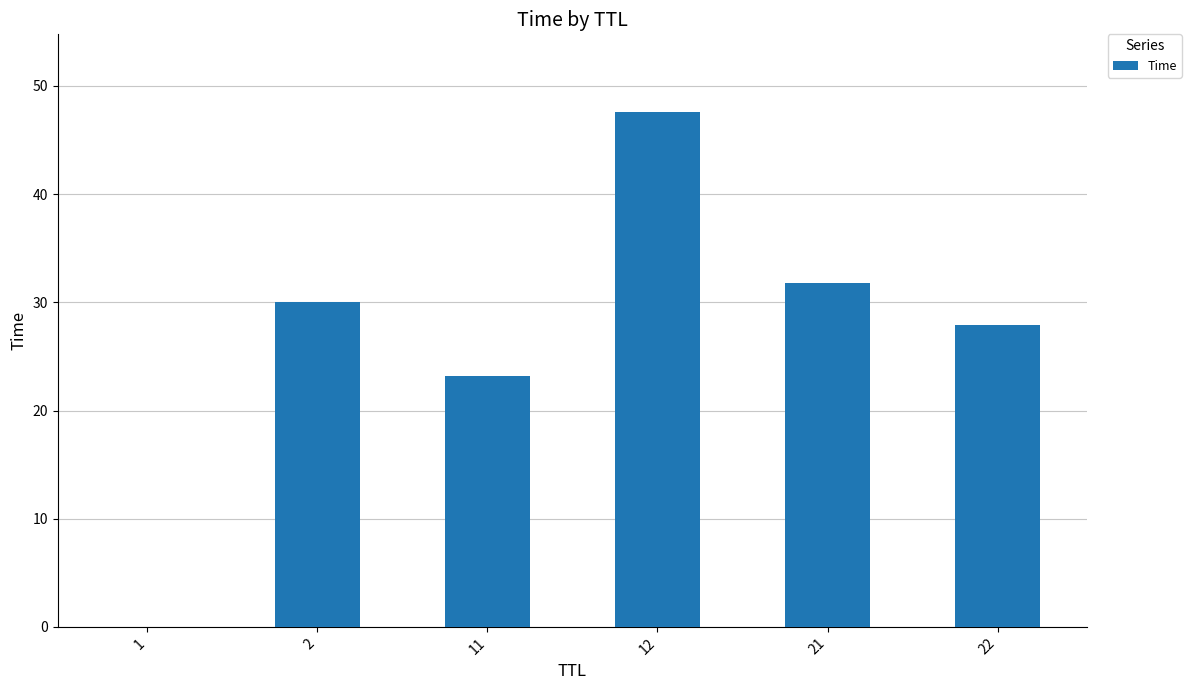

Are the bars grouped side by side (vs. stacked)?

No